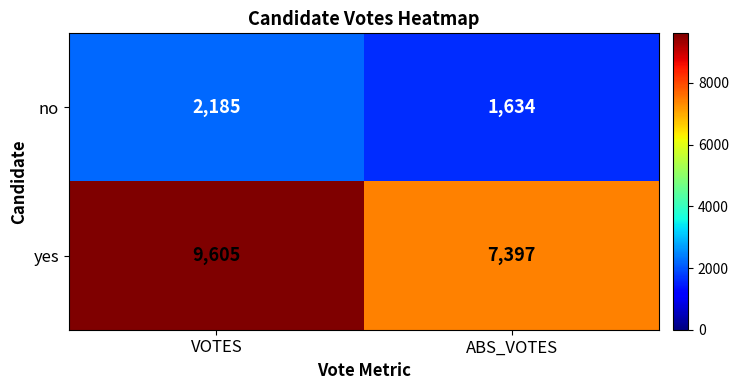

What is the difference between the highest and lowest values at ABS_VOTES?

5763